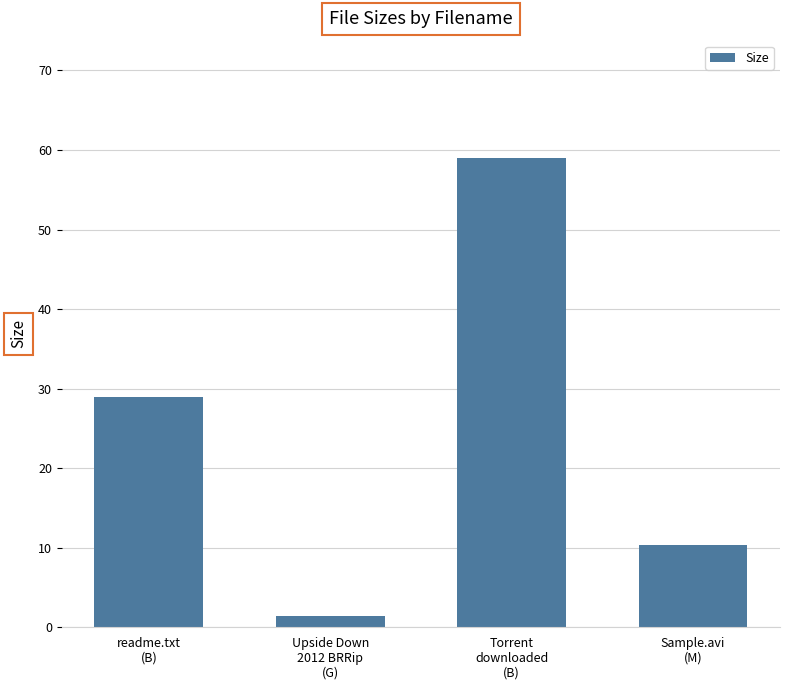

What is the value of the 4th bar from the left?

10.3